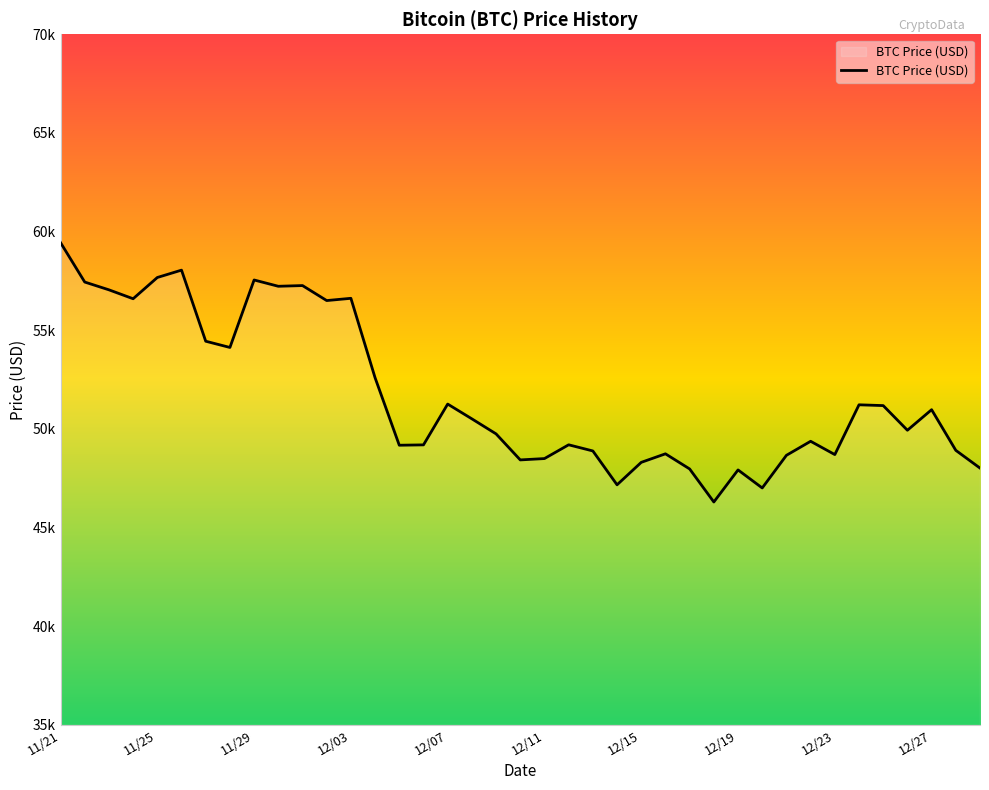

What is the difference between the maximum and second lowest values?

12434